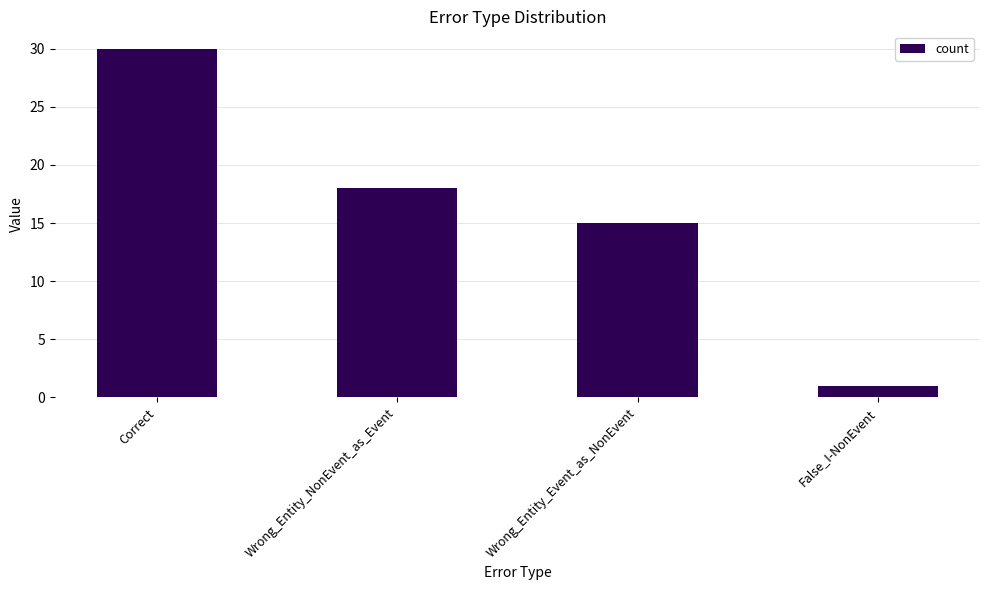

What is the value of the 4th bar from the left?

1